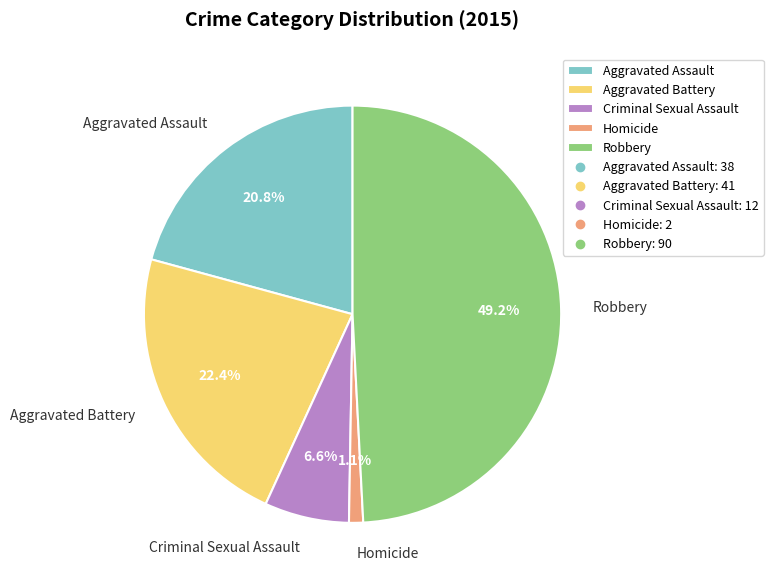

To the nearest percent, what is the combined percentage of Aggravated Assault and Robbery?

70%